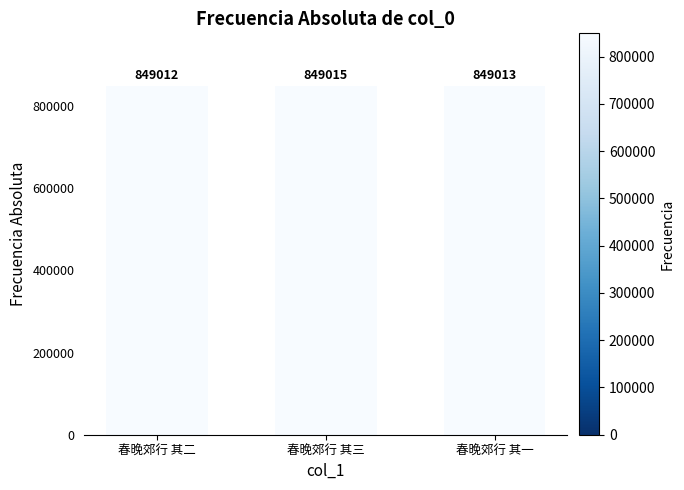

How many bars are there in total?

3